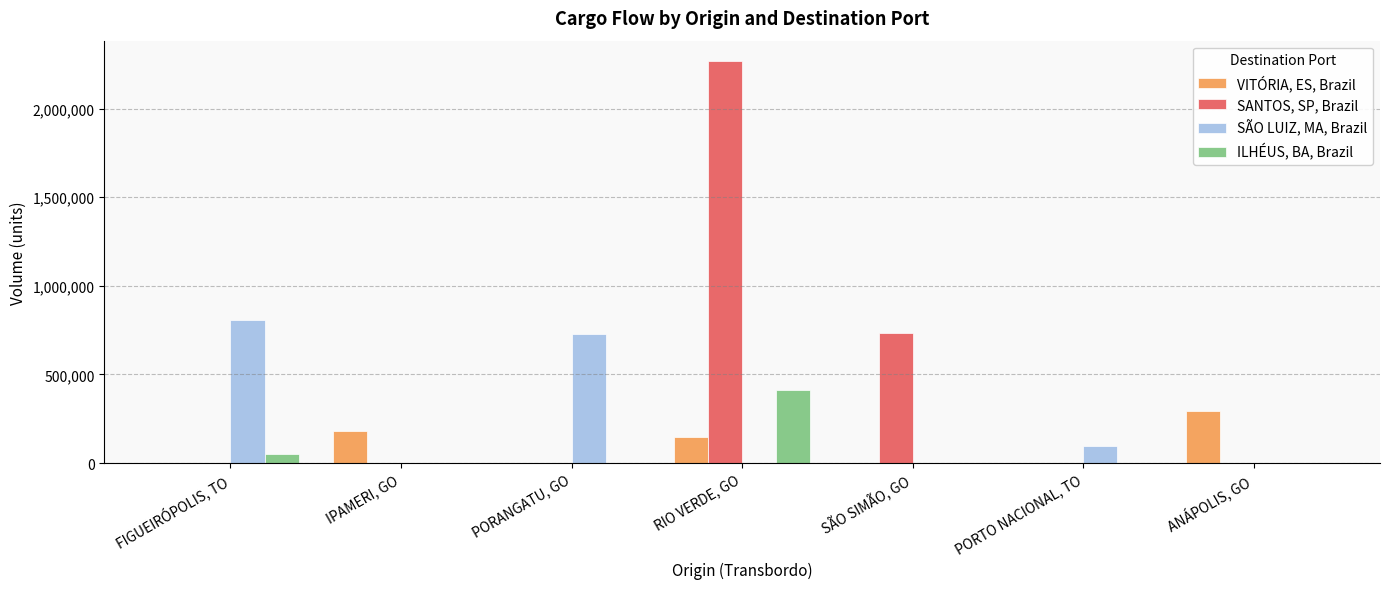

What is the average value of the ILHÉUS, BA, Brazil series?

66486.2